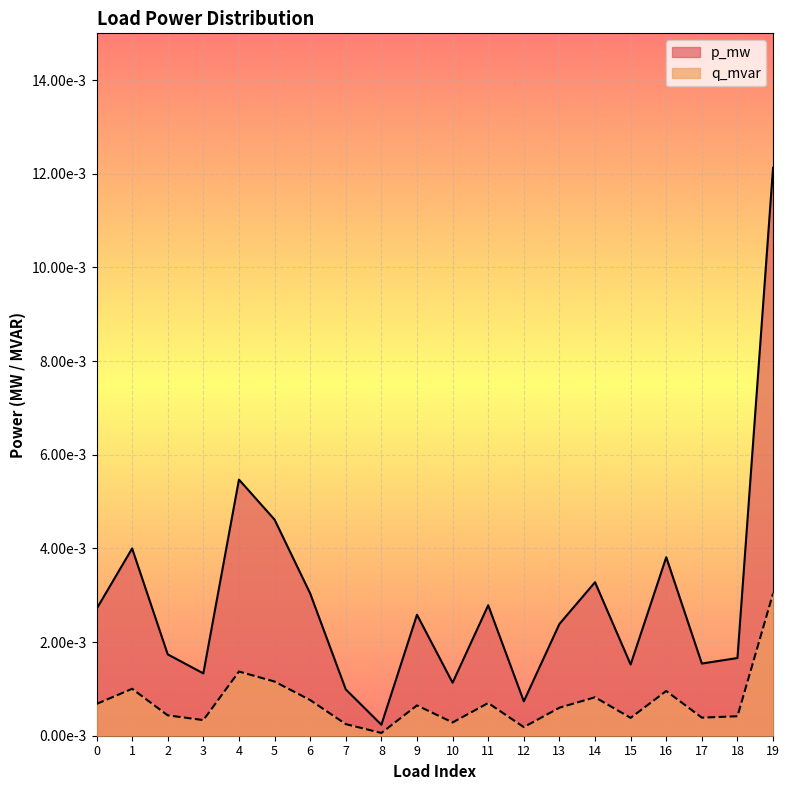

Is the value of q_mvar at 19 greater than the value of p_mw at 10?

Yes